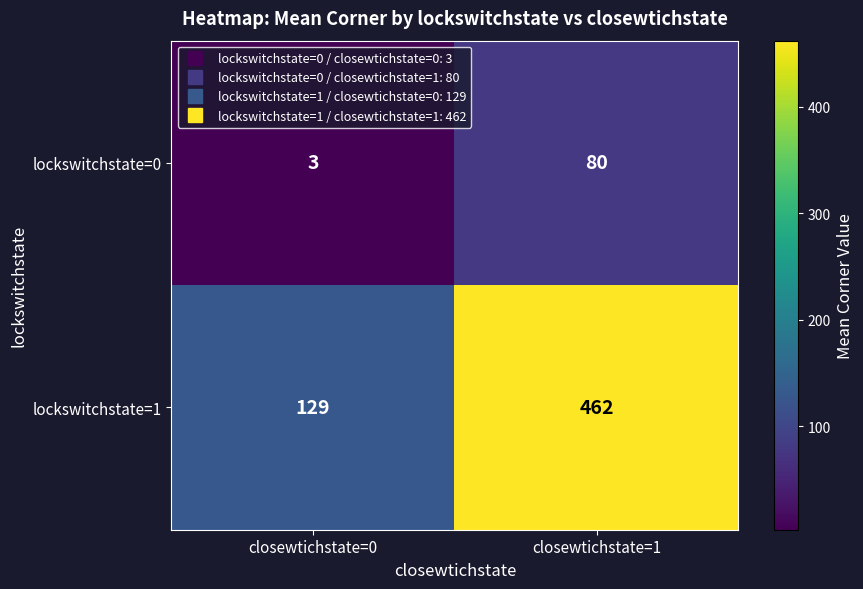

Which series has the largest range (max minus min)?

lockswitchstate=1